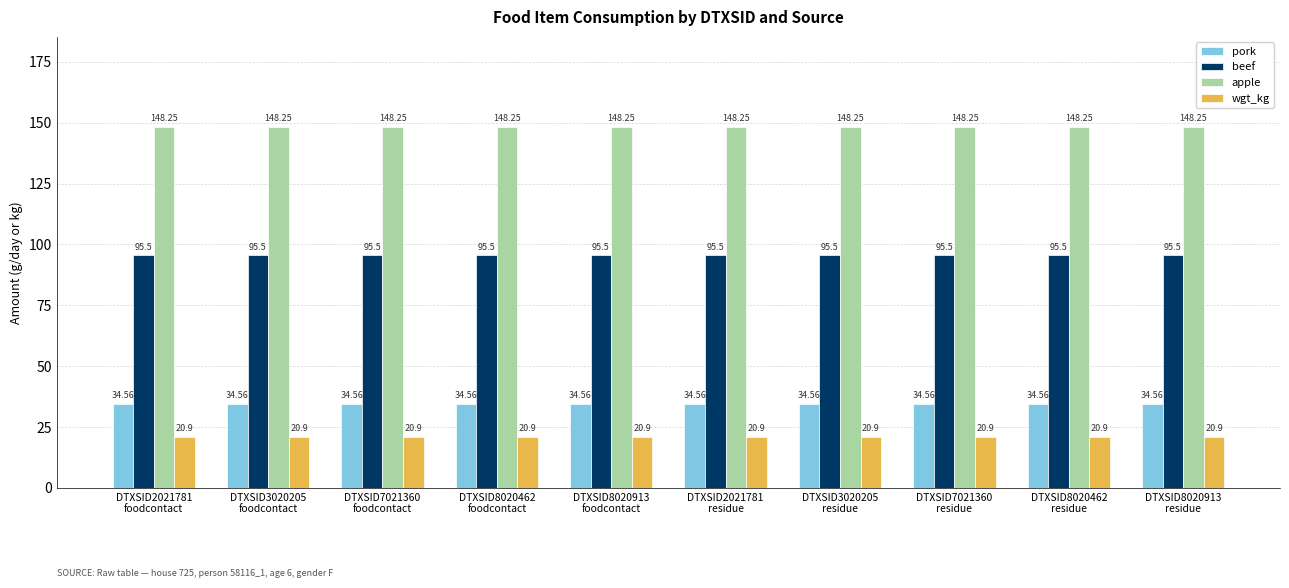

At how many categories does at least one series exceed 57?

10